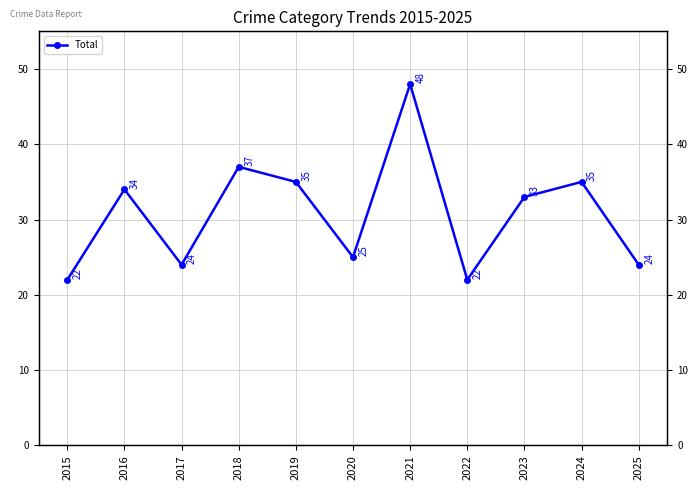

What is the difference between the maximum and minimum values?

26